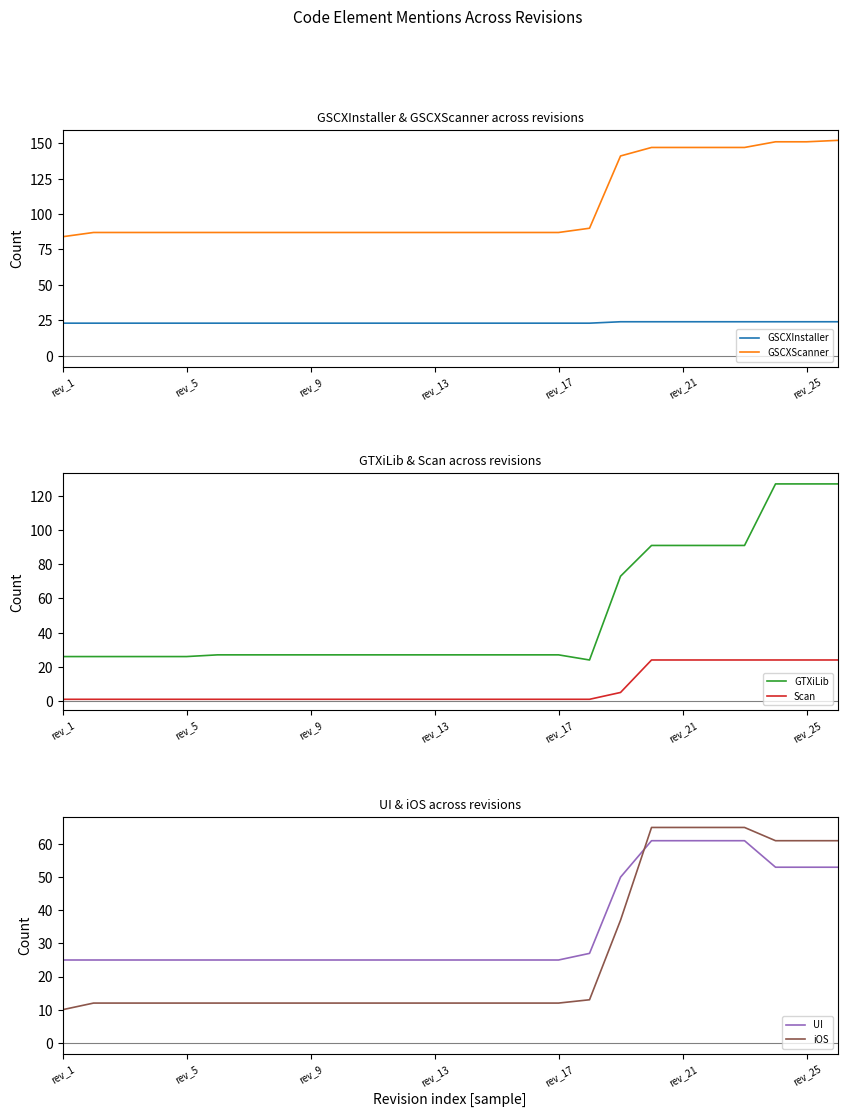

What is the spread (max minus min) of values at 7?

86